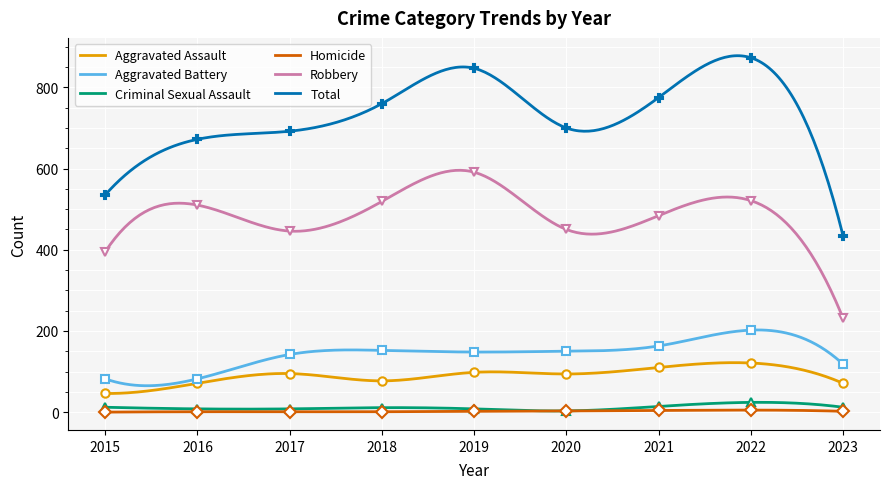

List the labels in order of Total value, largest first.

2022, 2019, 2021, 2018, 2020, 2017, 2016, 2015, 2023